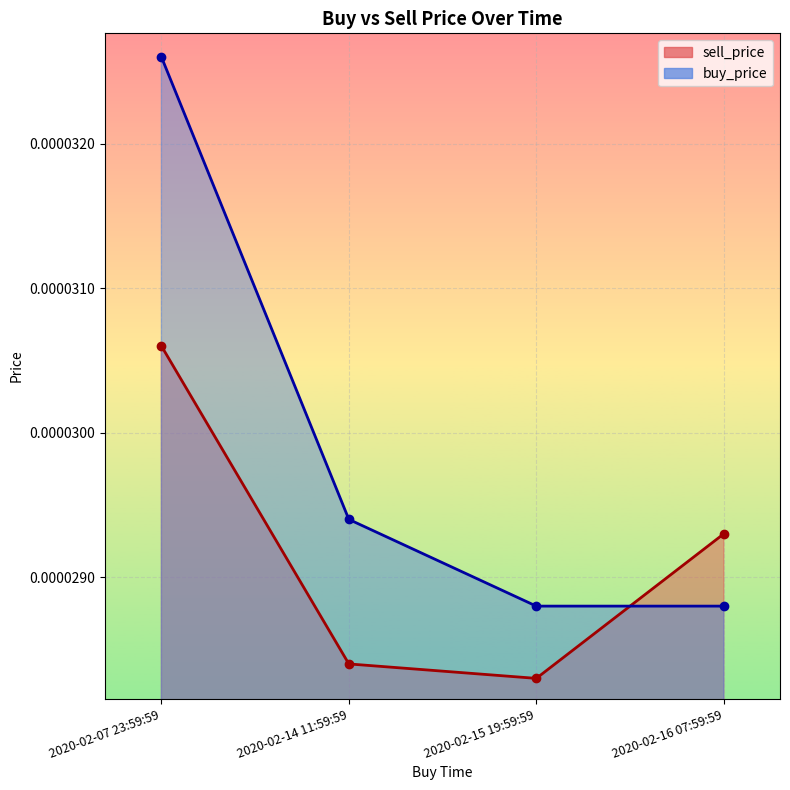

Which series changed the most between 2020-02-14 11:59:59 and 2020-02-16 07:59:59?

sell_price